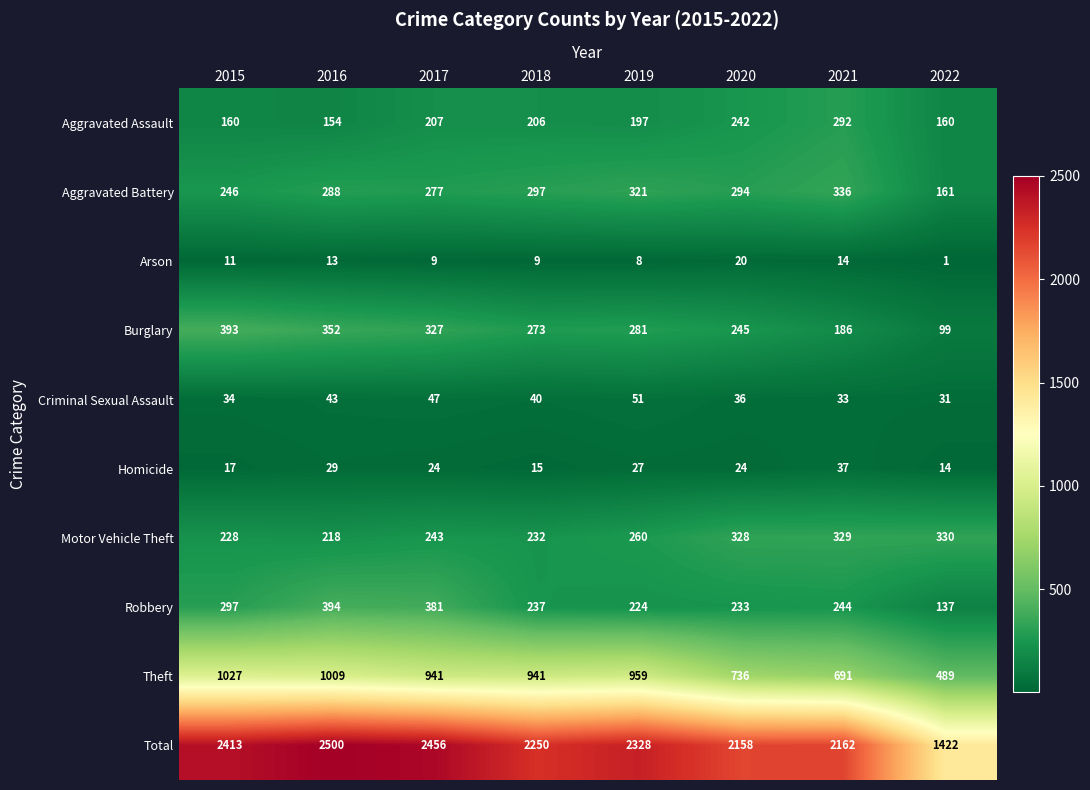

What is the spread (max minus min) of values at 2018?

2241